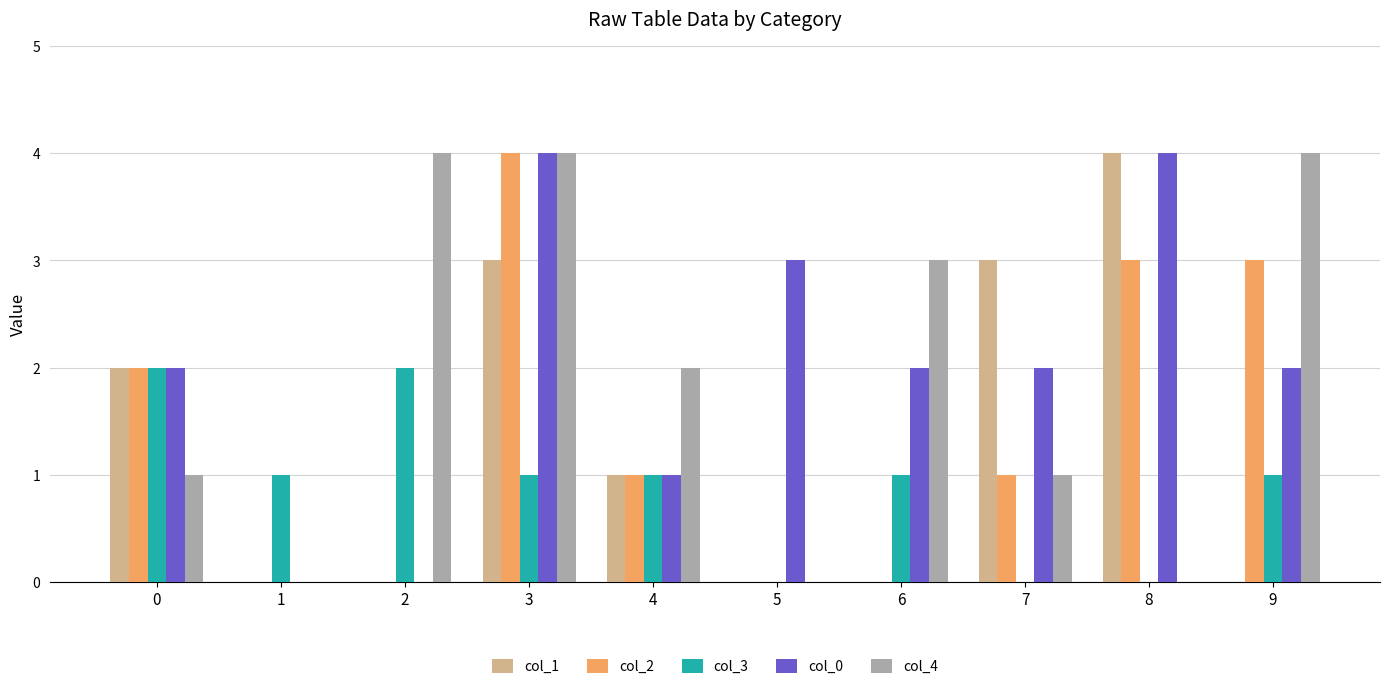

Reading left to right, transcribe all the data shown in this chart.

col_1: 0=2	1=0	2=0	3=3	4=1	5=0	6=0	7=3	8=4	9=0
col_2: 0=2	1=0	2=0	3=4	4=1	5=0	6=0	7=1	8=3	9=3
col_3: 0=2	1=1	2=2	3=1	4=1	5=0	6=1	7=0	8=0	9=1
col_0: 0=2	1=0	2=0	3=4	4=1	5=3	6=2	7=2	8=4	9=2
col_4: 0=1	1=0	2=4	3=4	4=2	5=0	6=3	7=1	8=0	9=4